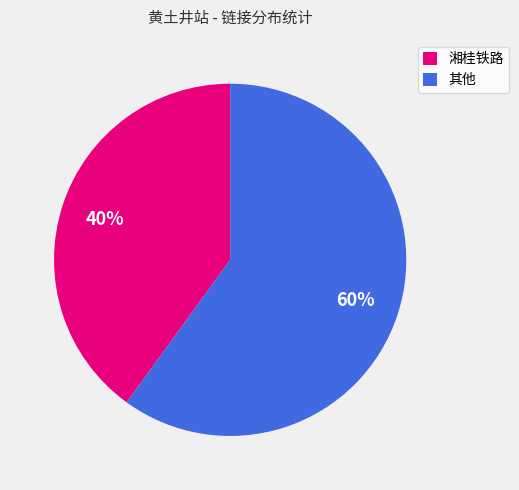

Is there a majority slice in this chart?

Yes